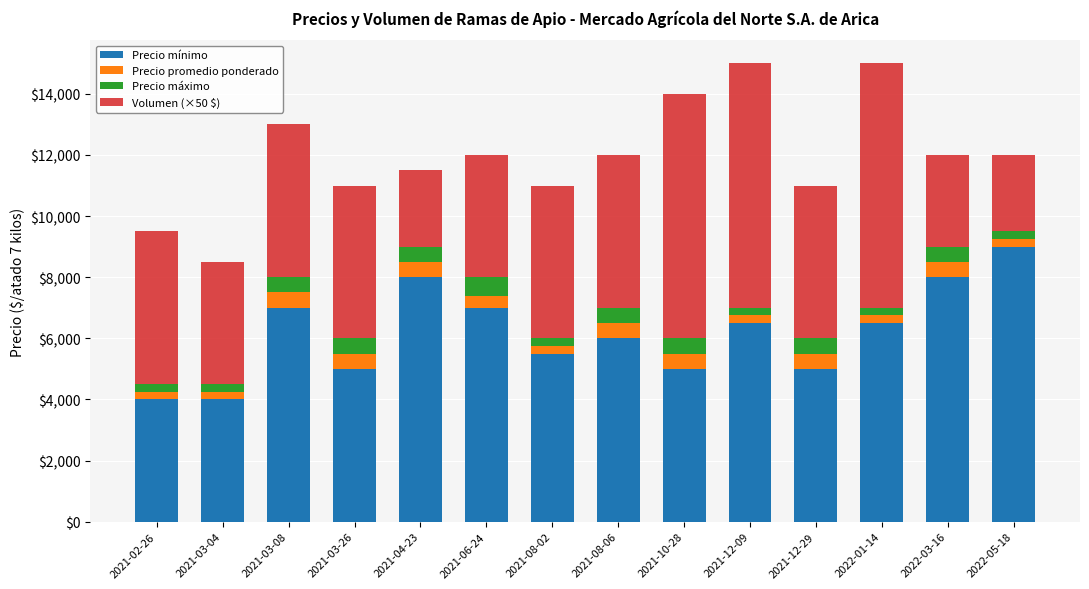

The value of Precio mínimo at 2021-08-06 is 2052. True or false?

False